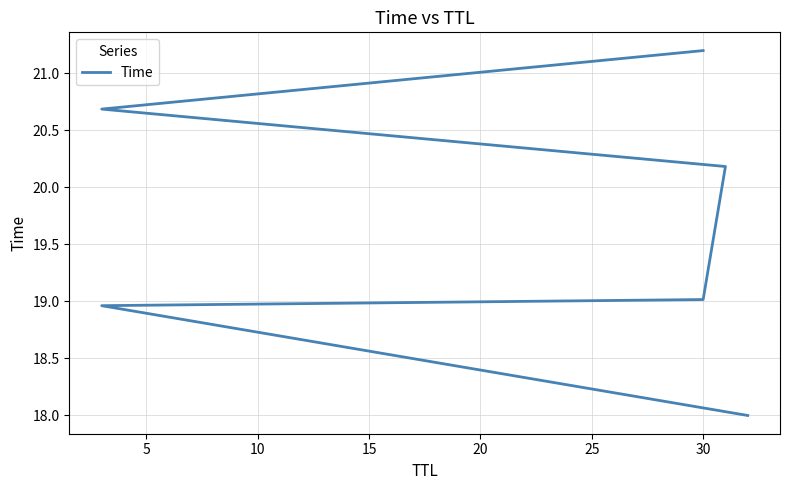

What is the value of the 5th point from the left?

20.7